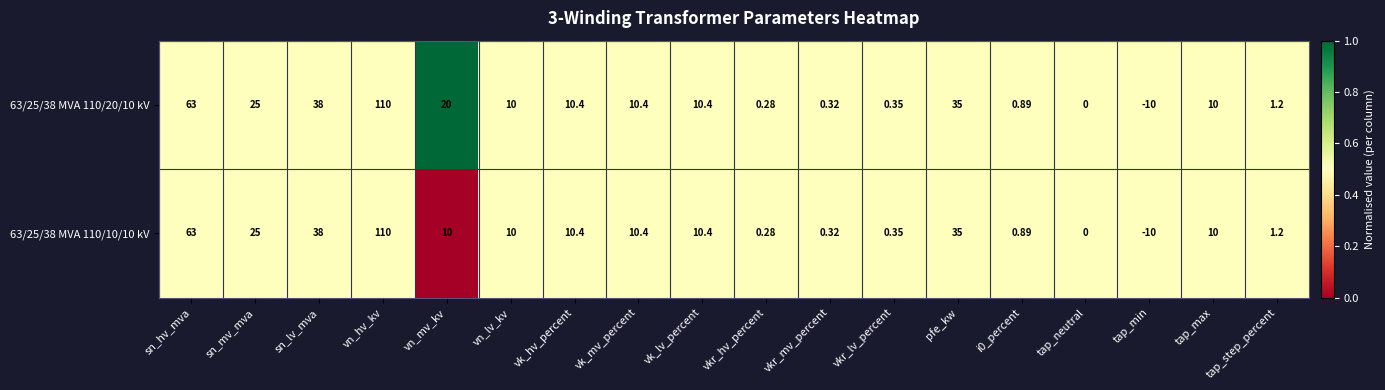

Which label corresponds to the largest value in the chart?

vn_hv_kv